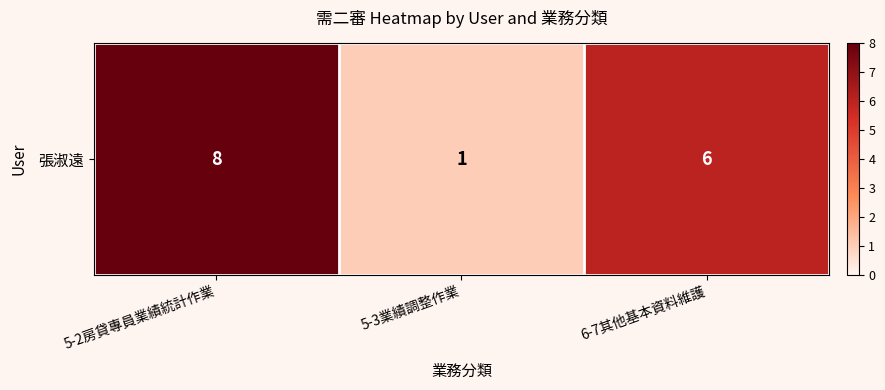

What is the maximum value shown in the chart?

8